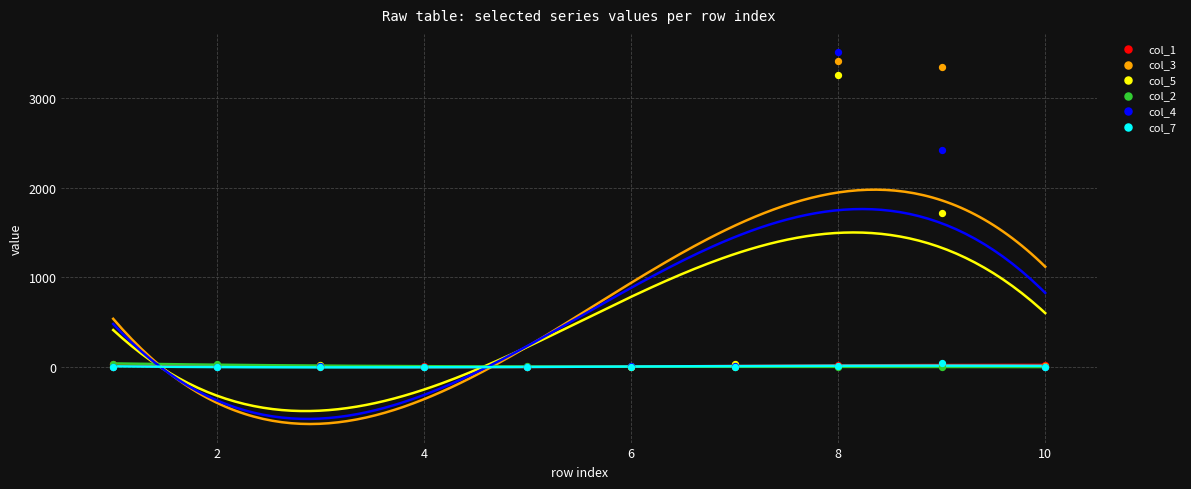

Which series has the largest Y range (max minus min)?

col_4